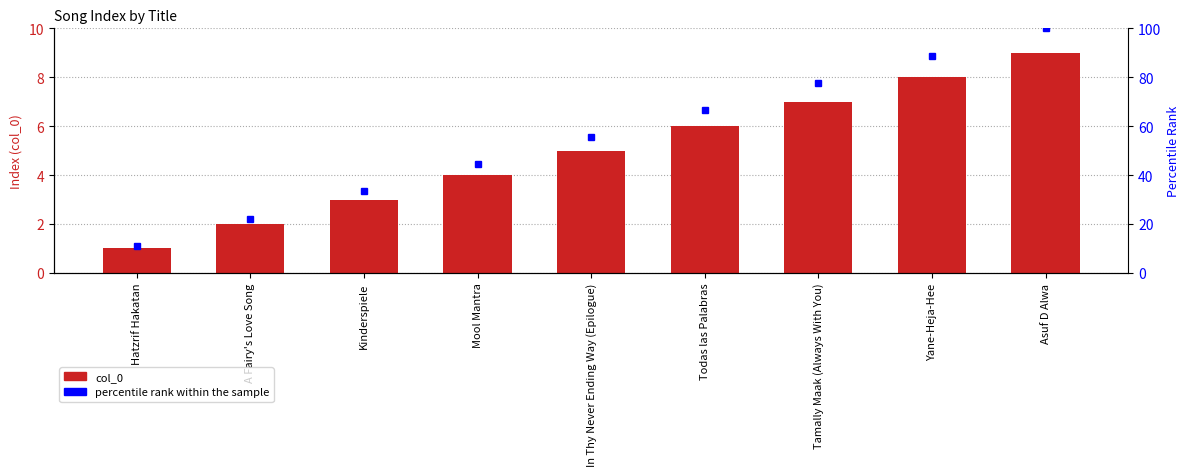

What is the approximate value of col_0 at Tamally Maak (Always With You)?

7.0